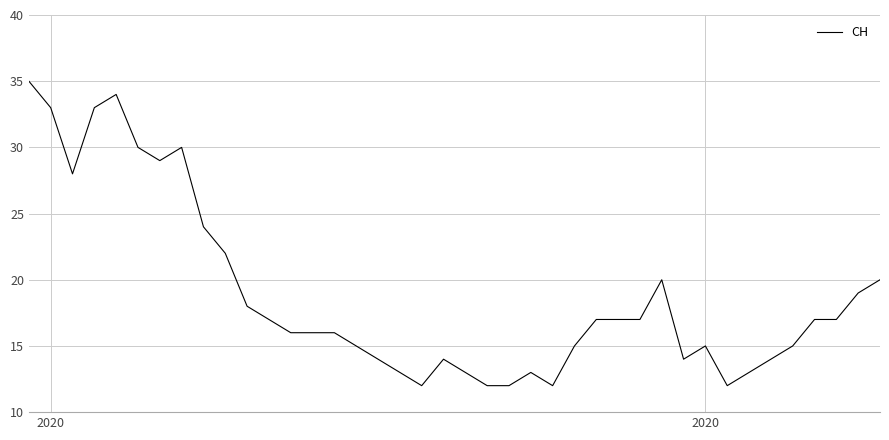

What is the greatest value displayed?

35